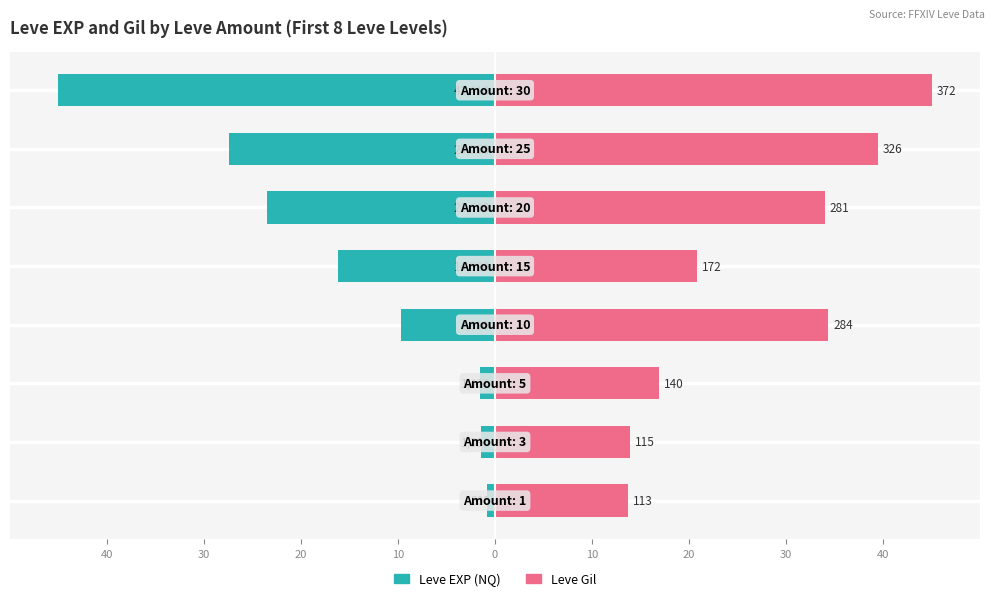

Reading left to right, transcribe all the data shown in this chart.

Leve EXP (NQ): 40=-0.9	30=-1.4	20=-1.5	10=-9.7	0=-16.2	10=-23.5	20=-27.4	30=-45.0
Leve Gil: 40=13.7	30=13.9	20=16.9	10=34.4	0=20.8	10=34.0	20=39.4	30=45.0